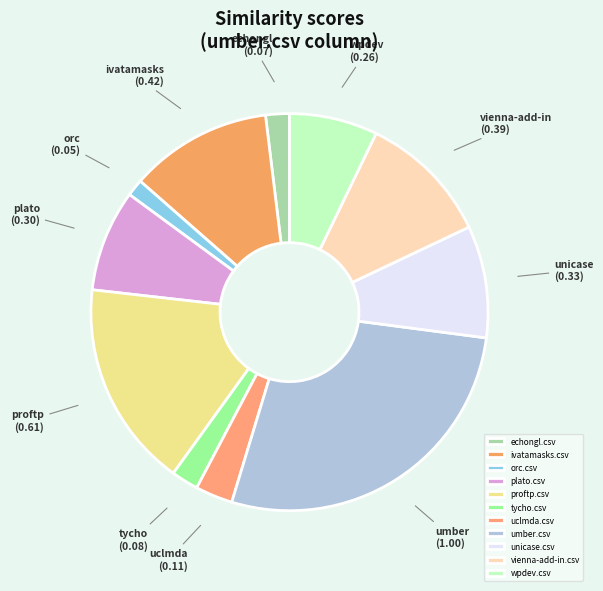

To the nearest percent, what is the combined percentage of orc.csv and uclmda.csv?

4%